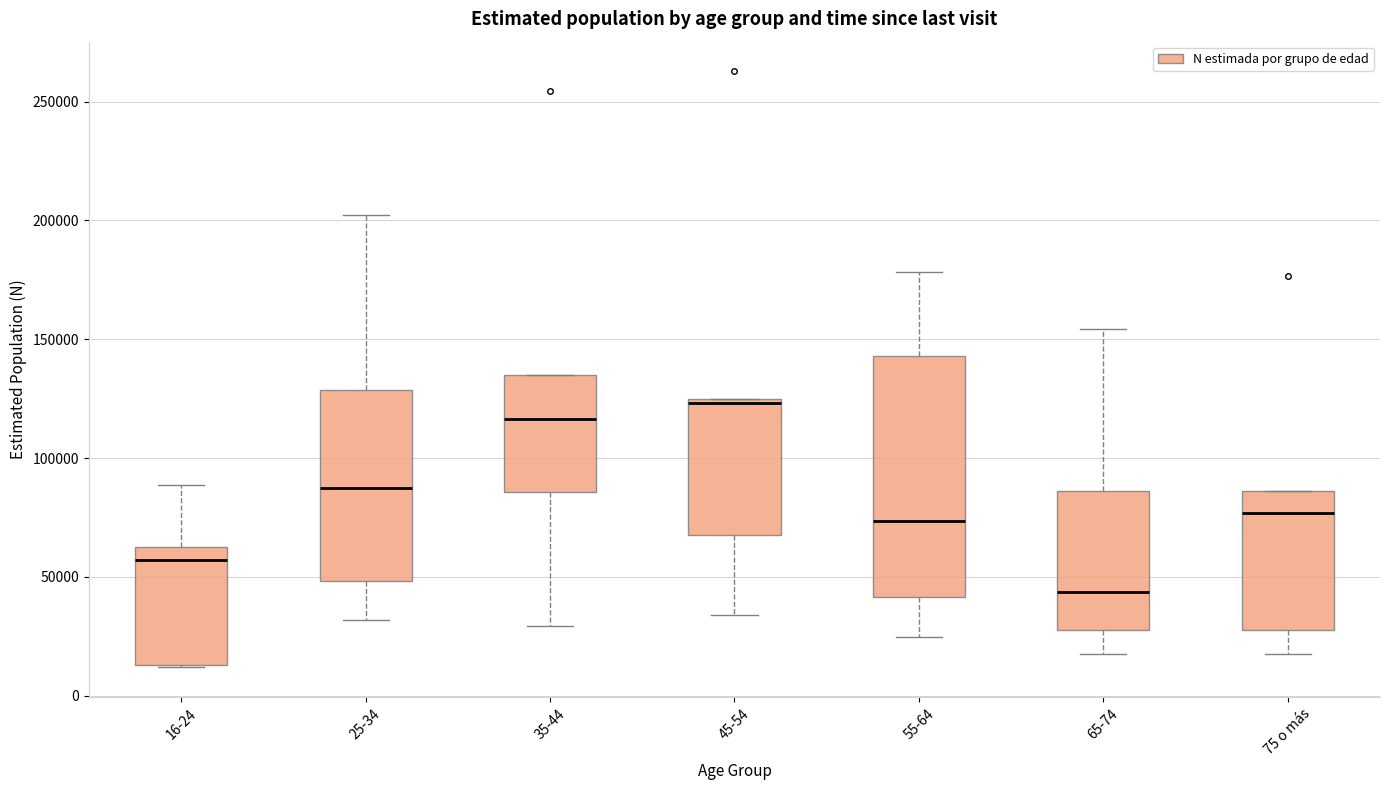

Which box has the highest median line?

45-54